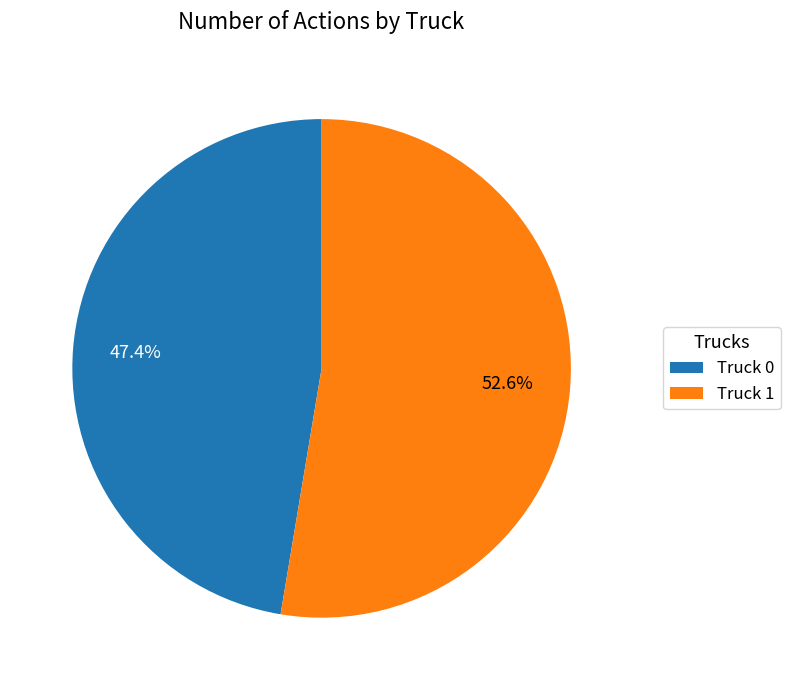

What is the largest slice in the pie chart?

Truck 1